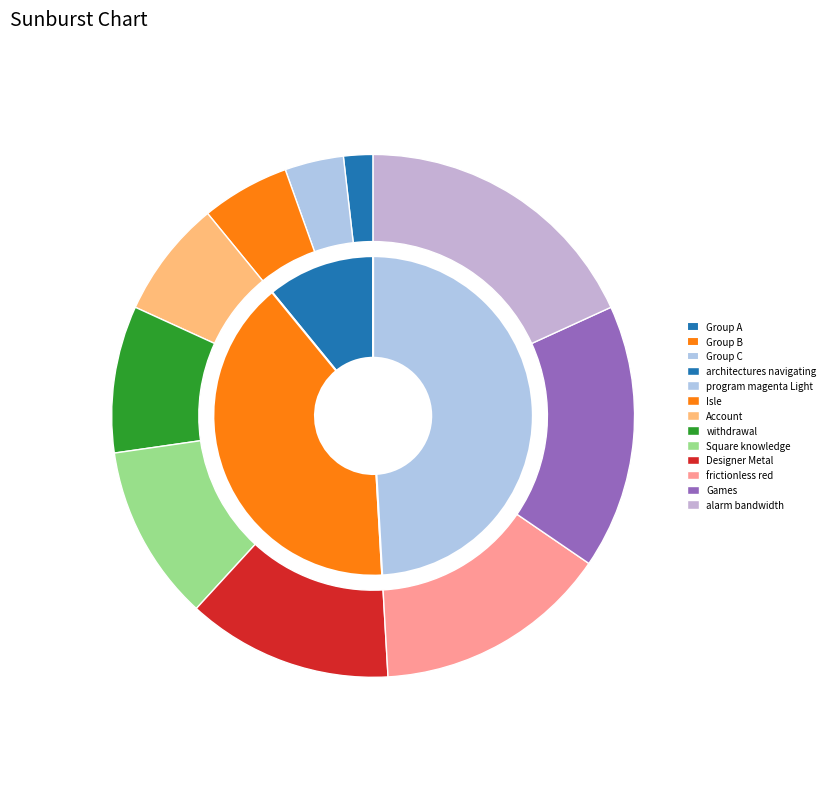

Rank the categories by value from highest to lowest.

alarm bandwidth, Games, frictionless red, Designer Metal, Square knowledge, withdrawal, Account, Isle, program magenta Light, architectures navigating